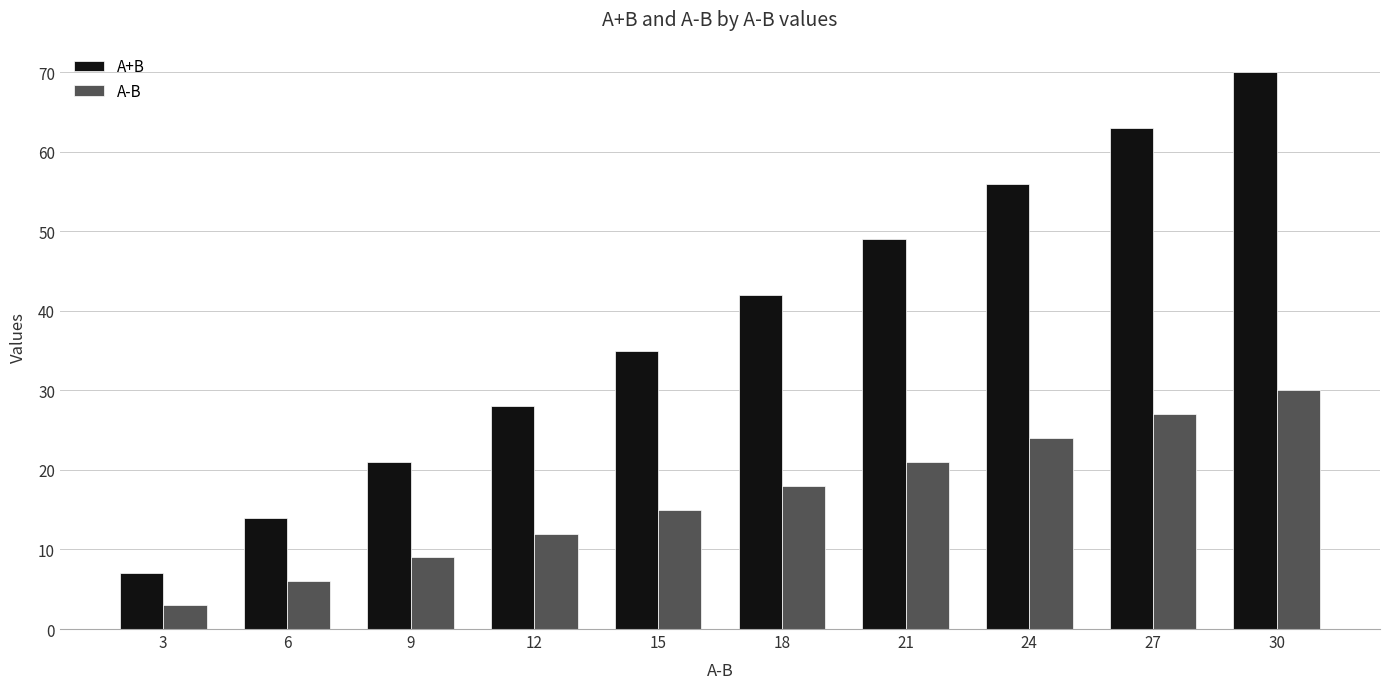

What is the value of the A+B bar at the 6th from the left?

42